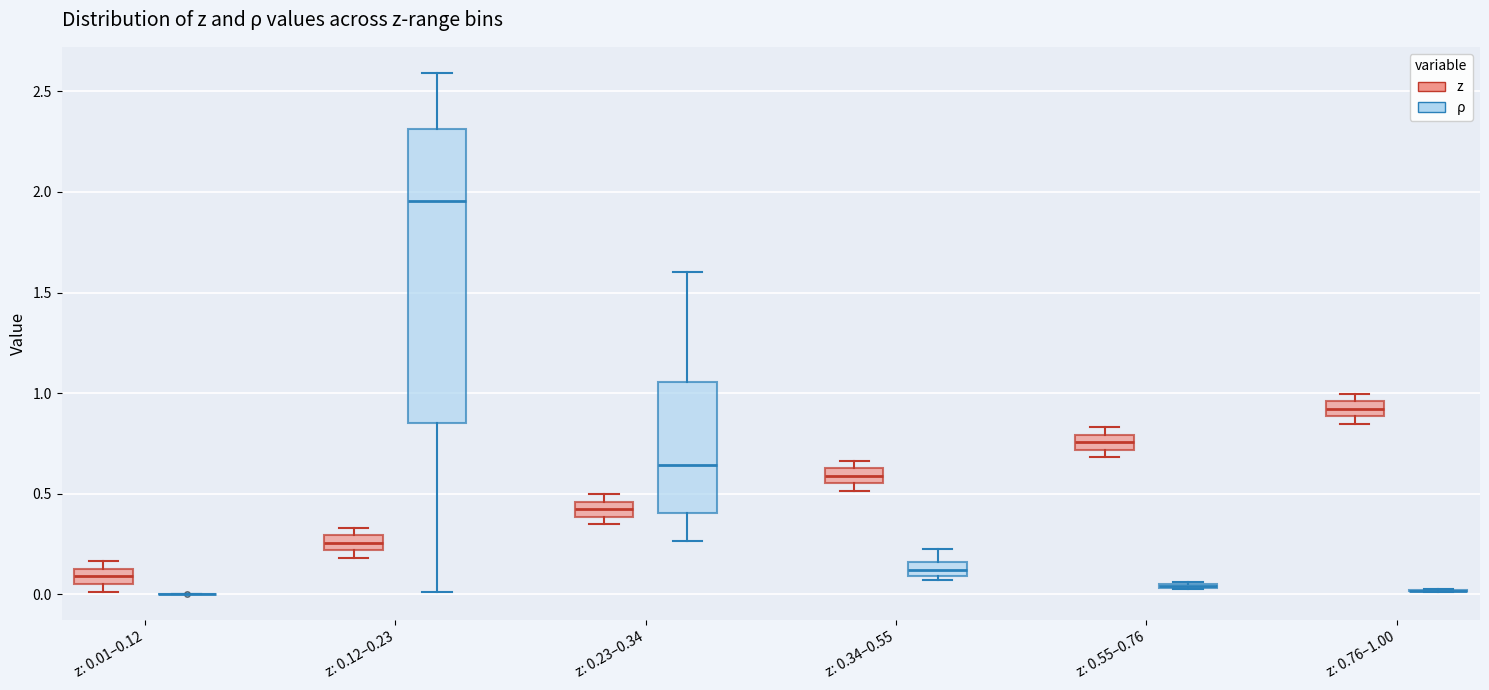

Comparing the boxes themselves (not the whiskers), which one is the tallest?

z: 0.12–0.23 (ρ)